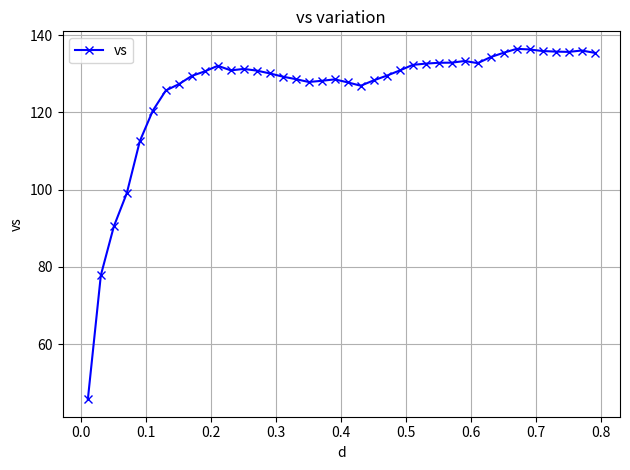

What is the maximum value shown in the chart?

136.4